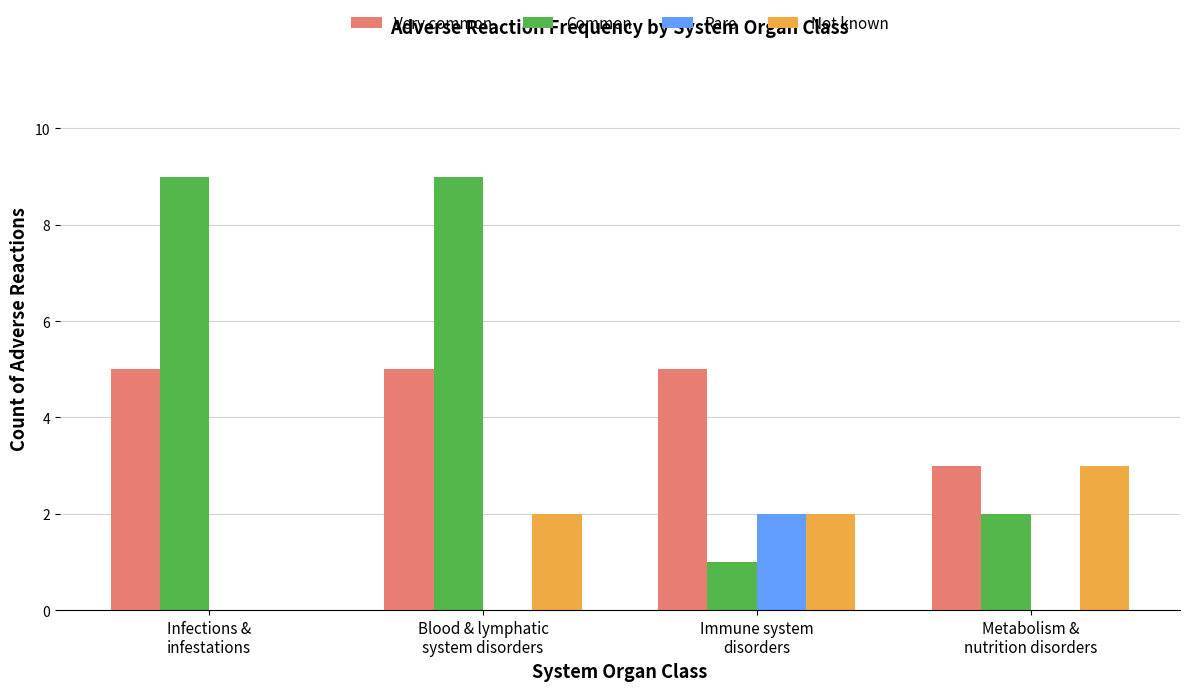

Is it true that Common equals 9 at Infections &
infestations?

True